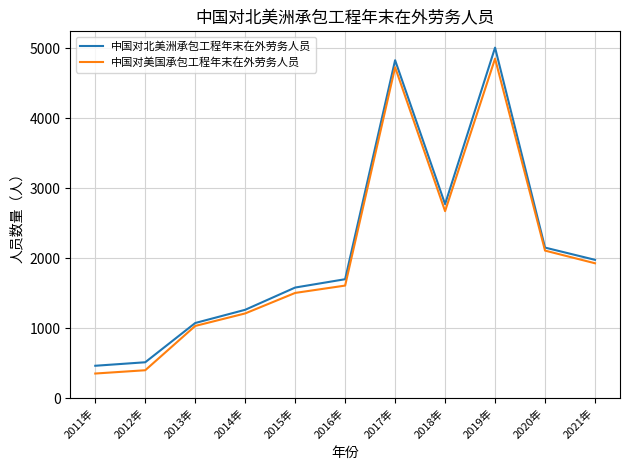

At 2013年, list the series in order from largest to smallest.

中国对北美洲承包工程年末在外劳务人员, 中国对美国承包工程年末在外劳务人员